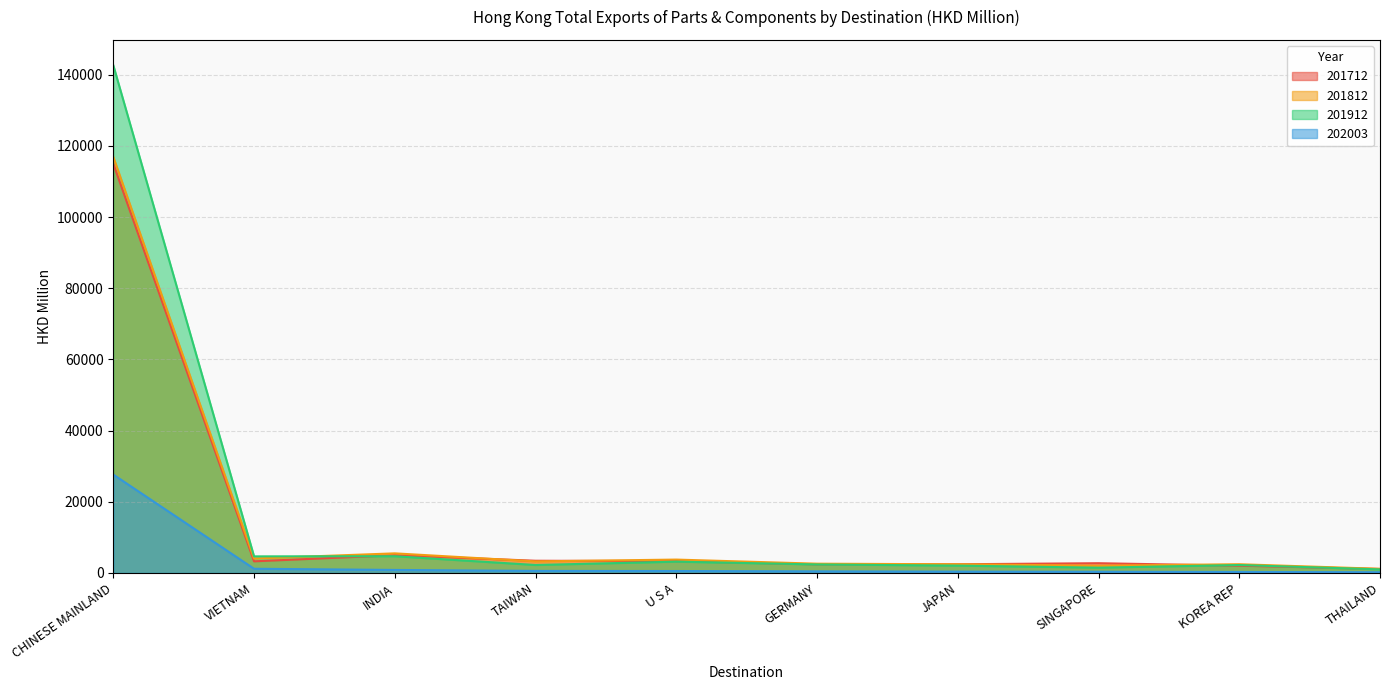

Rank the series by their maximum value, from highest to lowest.

201912, 201812, 201712, 202003